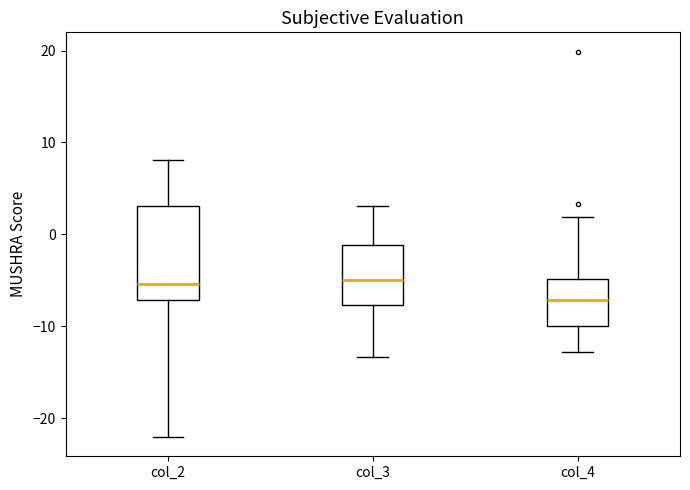

Reading left to right, read every box against the y-axis: the position of its median line, the range the box covers, and the ends of its whiskers. The values are not printed on the chart, so give them approximately, as read against the axis.

col_2: median -5, box -7 to 3, whiskers -22 to 8
col_3: median -5, box -8 to -1, whiskers -13 to 3
col_4: median -7, box -10 to -5, whiskers -13 to 2